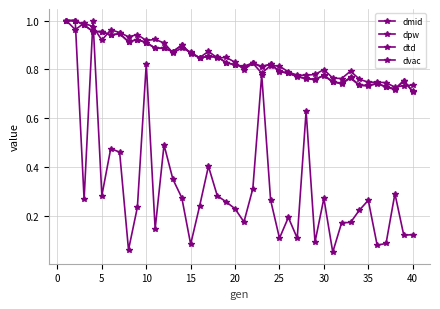

Which series has the largest total across all categories?

dmid